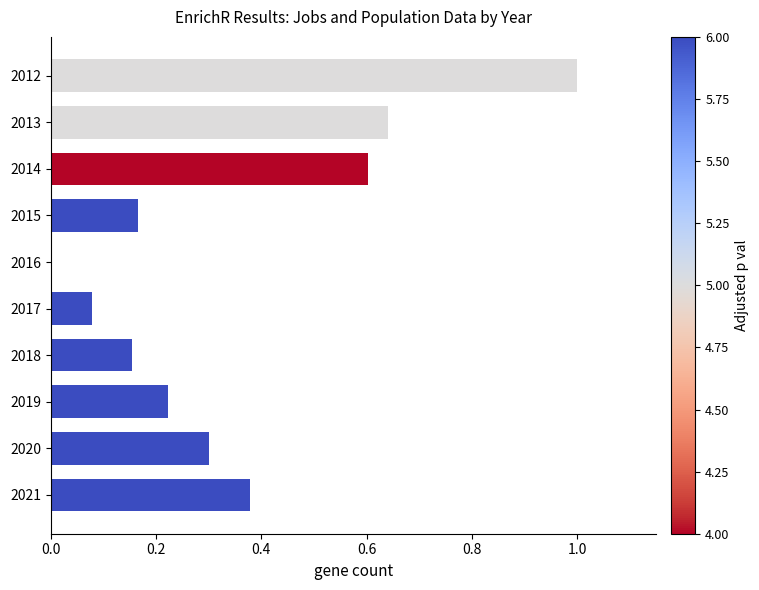

Which has a higher value, 2021 or 2018?

2021